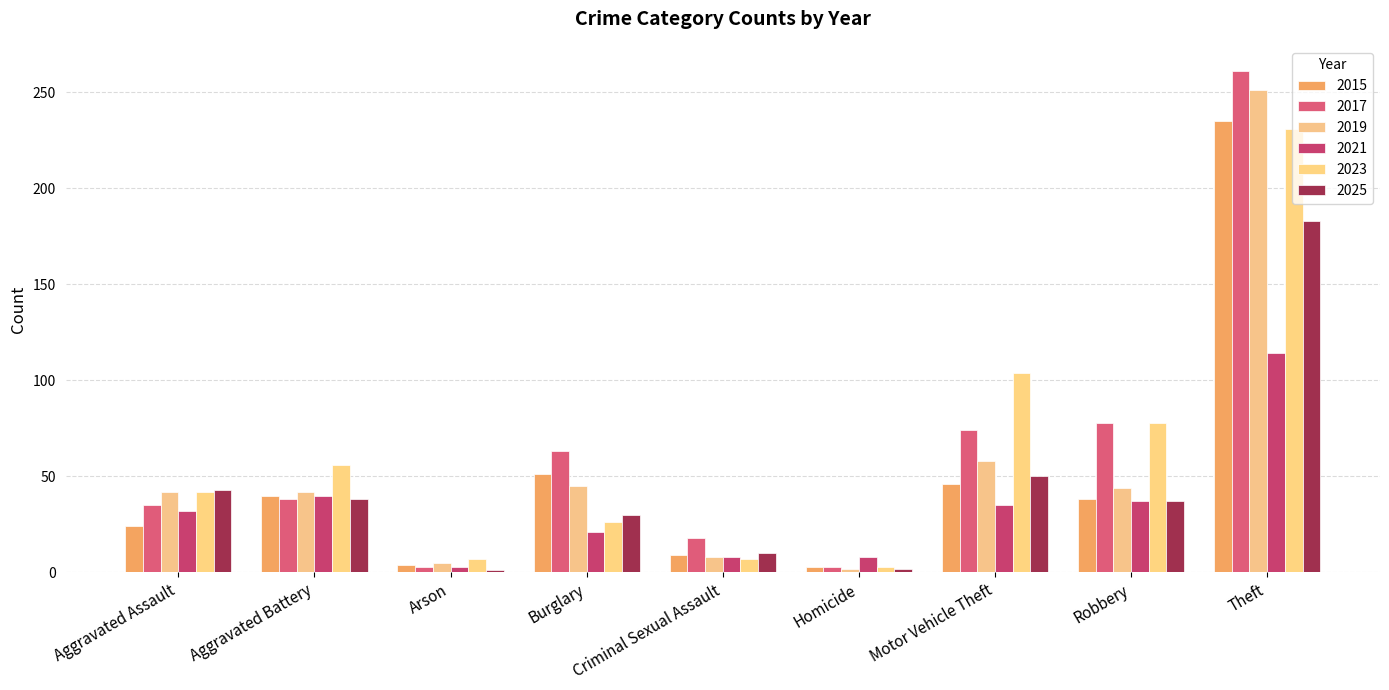

The value of 2019 at Robbery is 44. True or false?

True